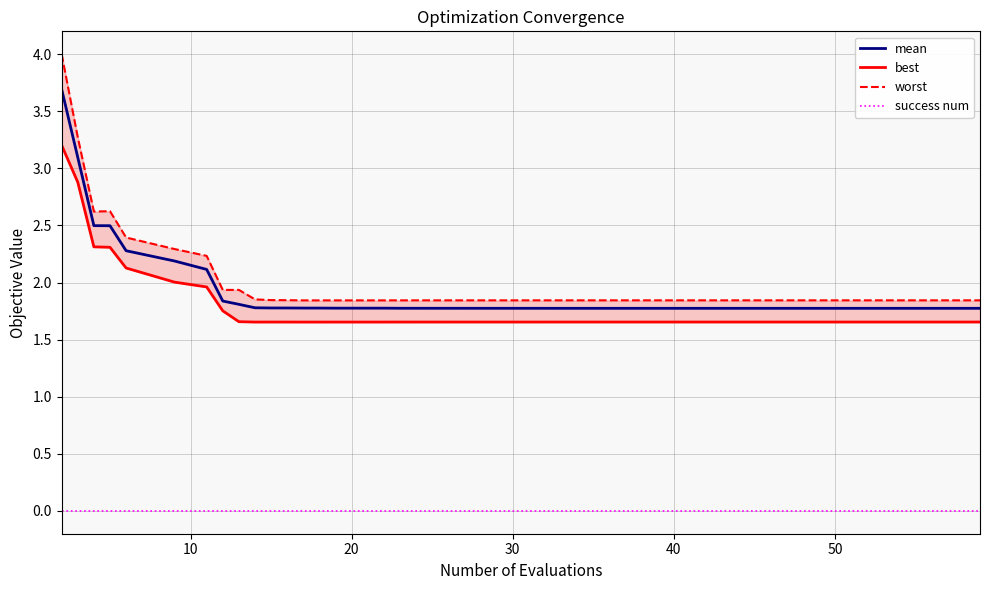

True or false: success num has a value of 0.0 at 40.

True